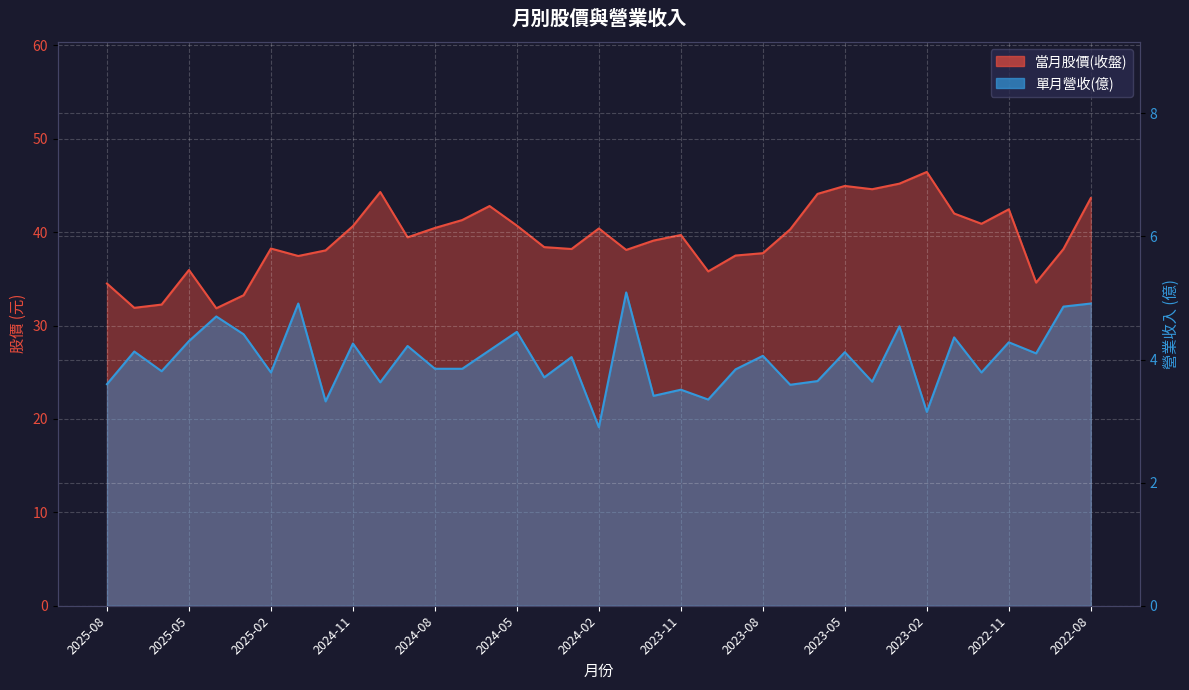

How many interior local valleys does the 單月營收(億) series have?

13